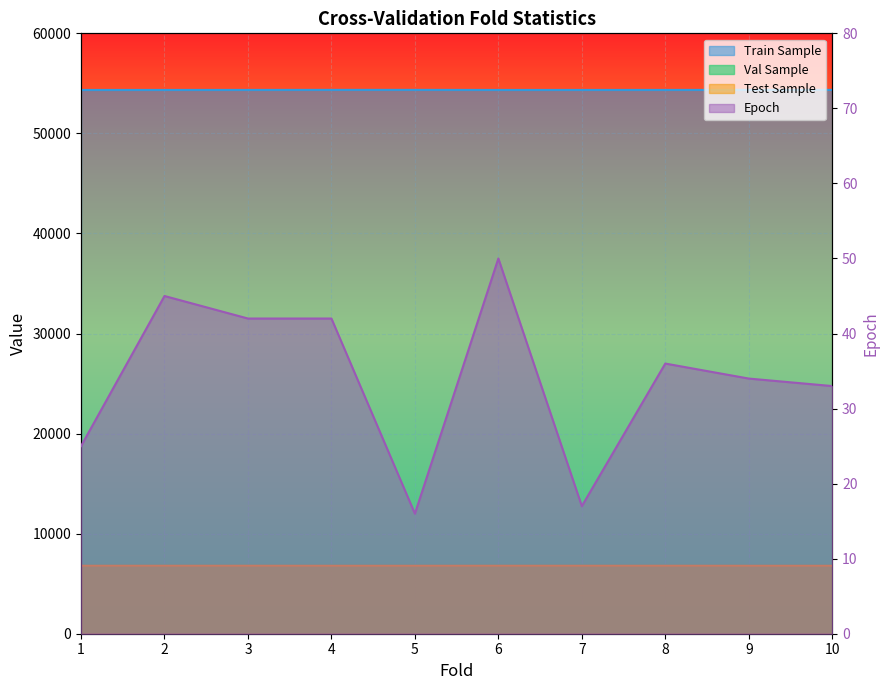

At which label does Test Sample reach its minimum?

4